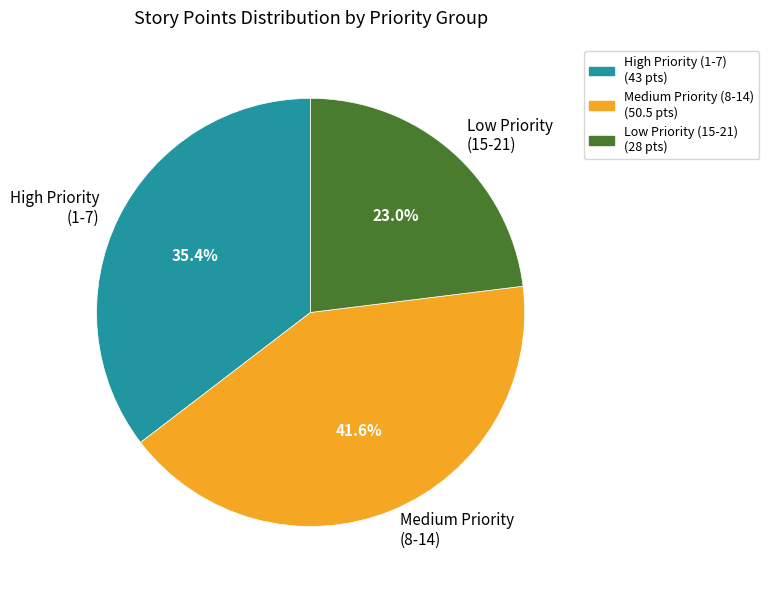

Rank the categories by value from highest to lowest.

Medium Priority (8-14), High Priority (1-7), Low Priority (15-21)